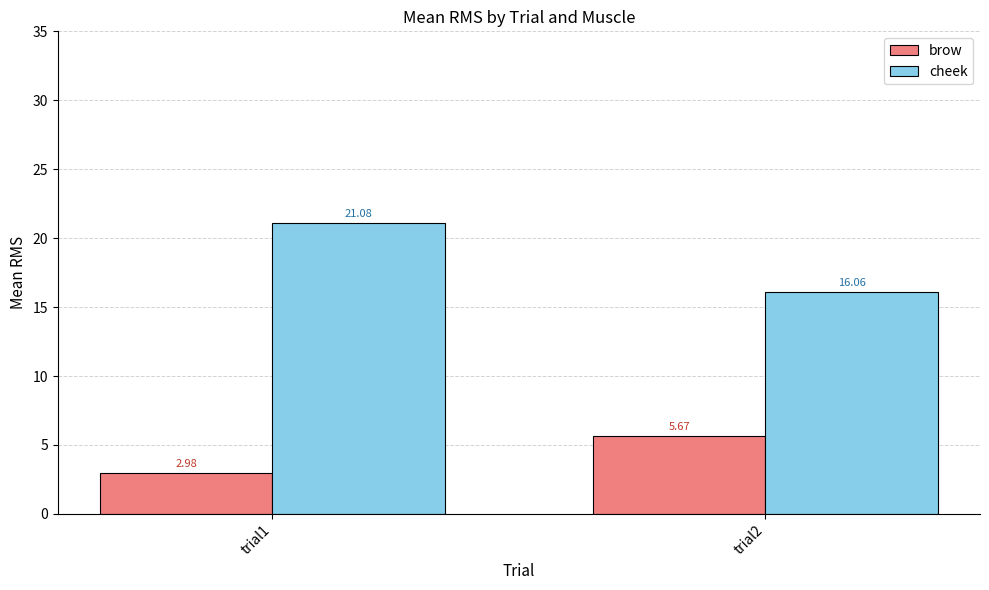

At which category is the sum across all series the highest?

trial1